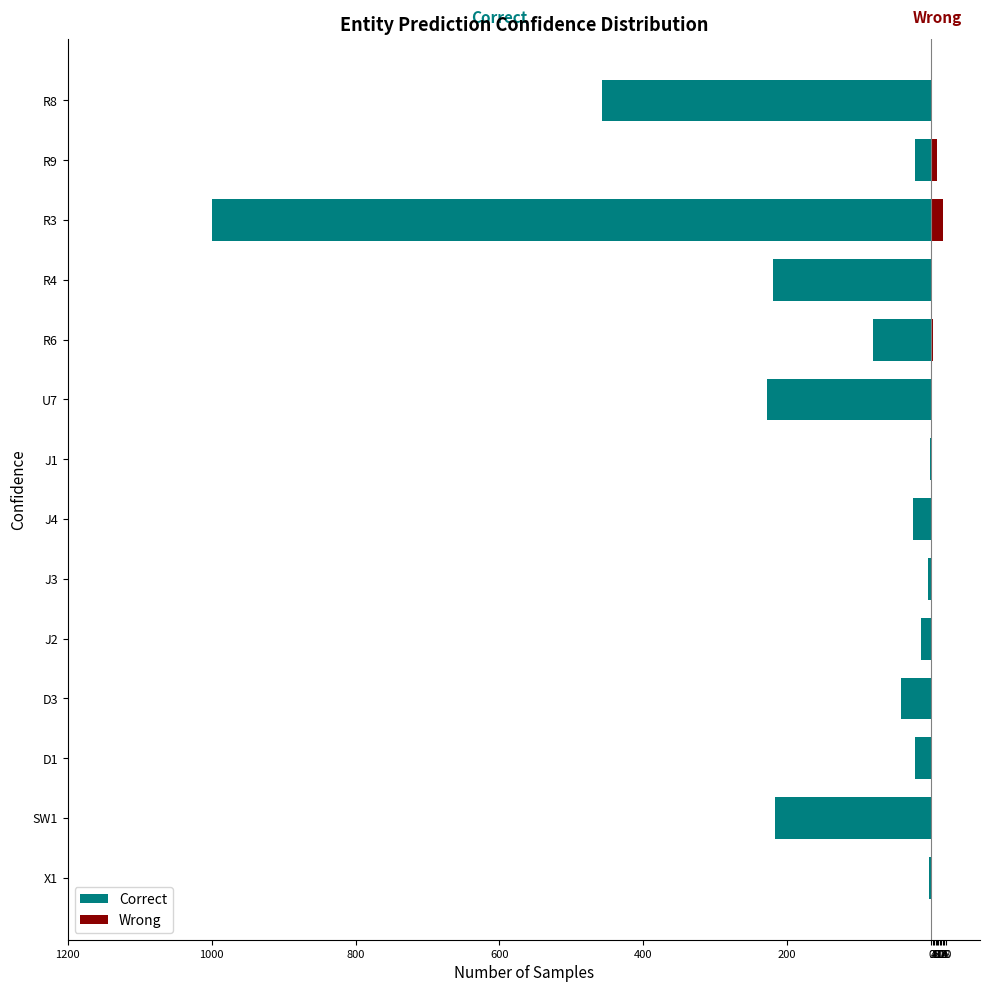

Which has a higher value, D1 or J2?

J2